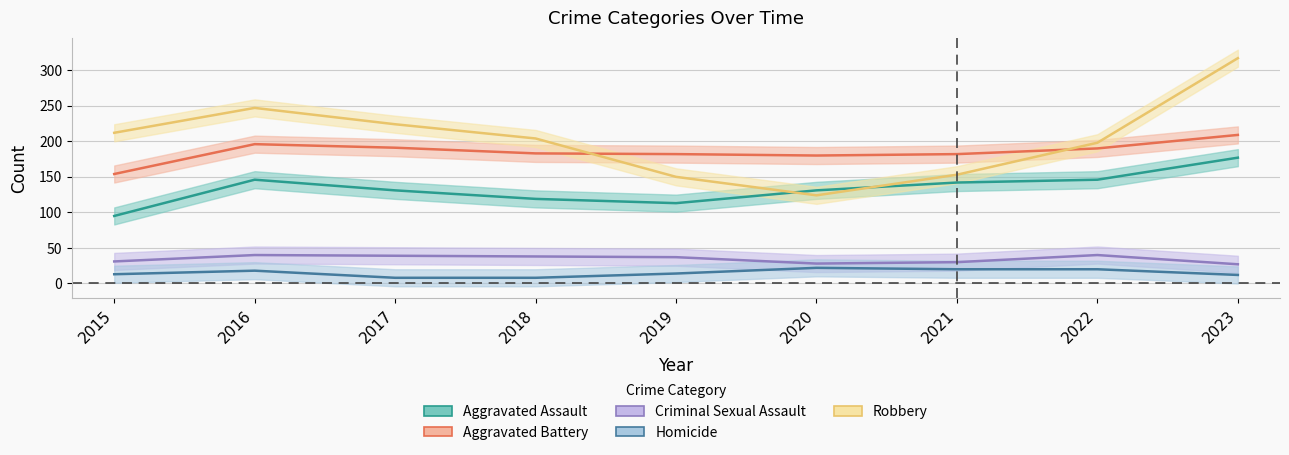

True or false: Criminal Sexual Assault and Aggravated Battery cross at least once.

False